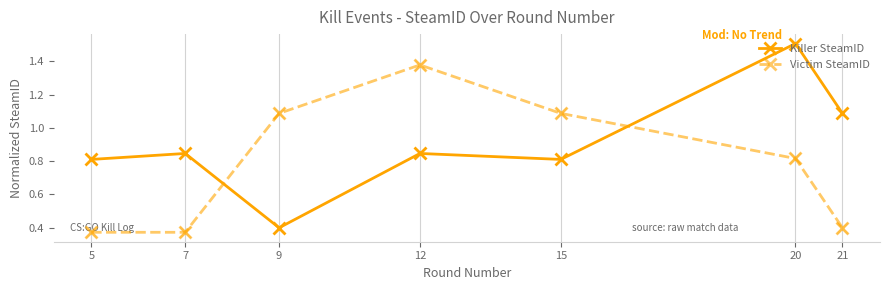

What are all the series names shown in the legend?

Killer SteamID, Victim SteamID